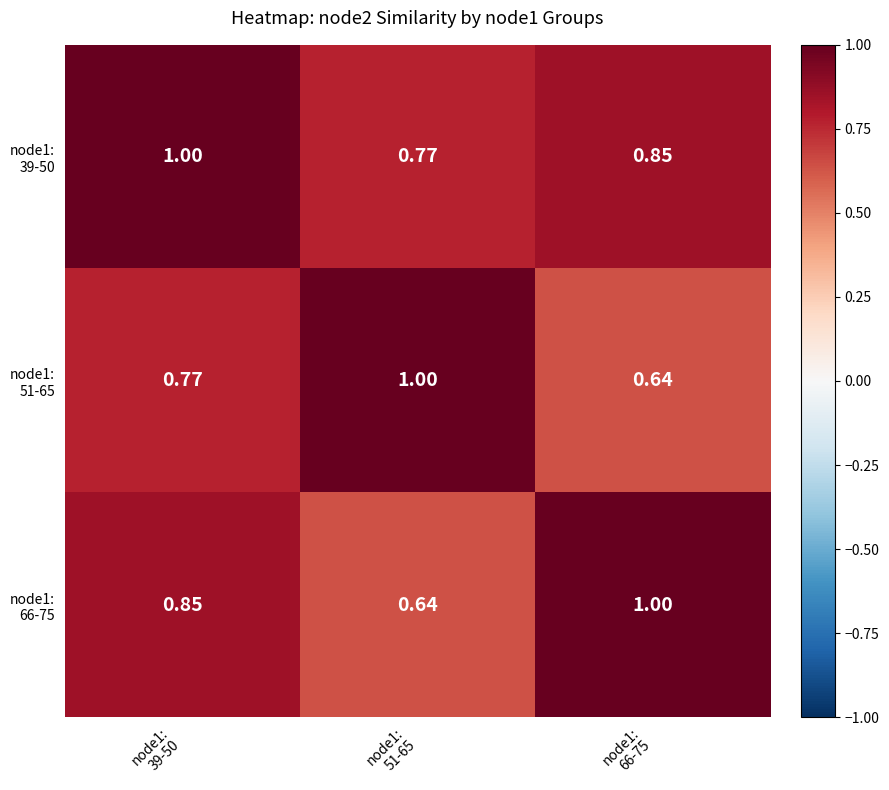

What is the total value across all series at node1:
39-50?

2.6